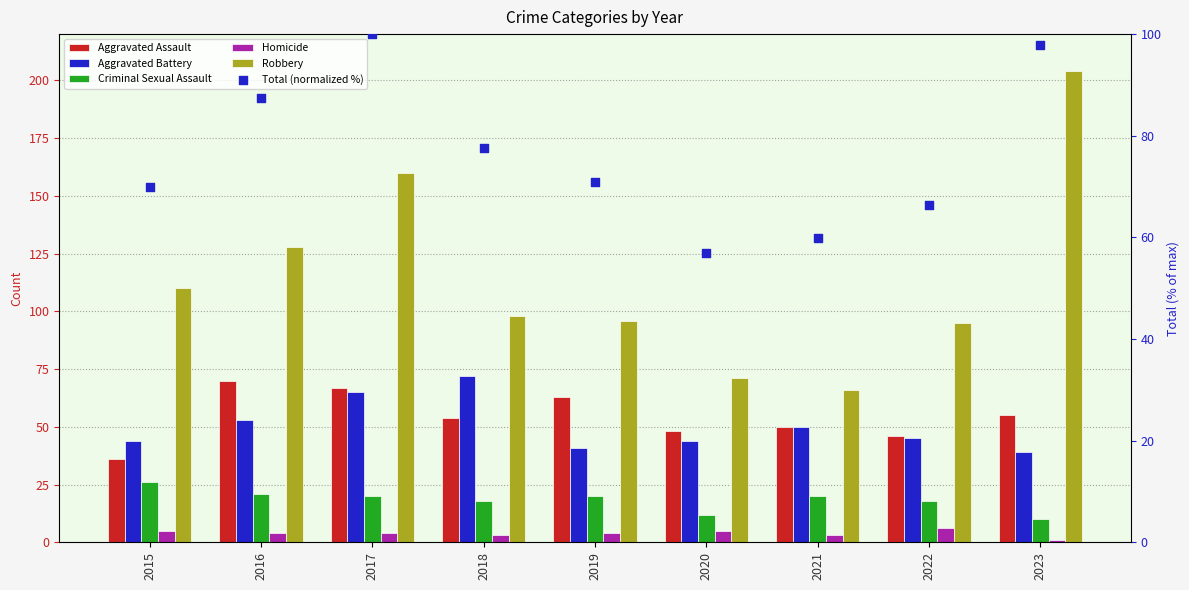

Which series reaches the minimum Y coordinate?

Homicide